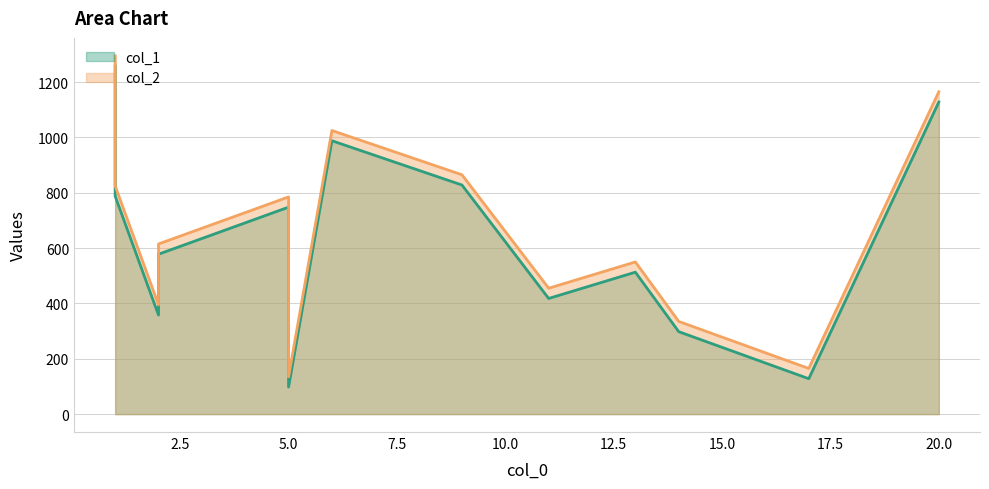

How many values in the col_2 series are below 615?

6